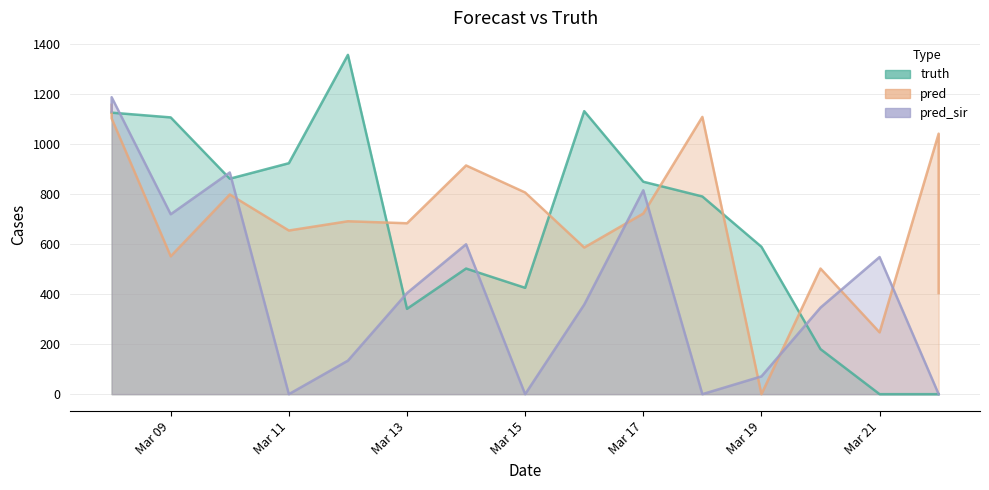

Rank the series by their maximum value, from highest to lowest.

truth, pred_sir, pred